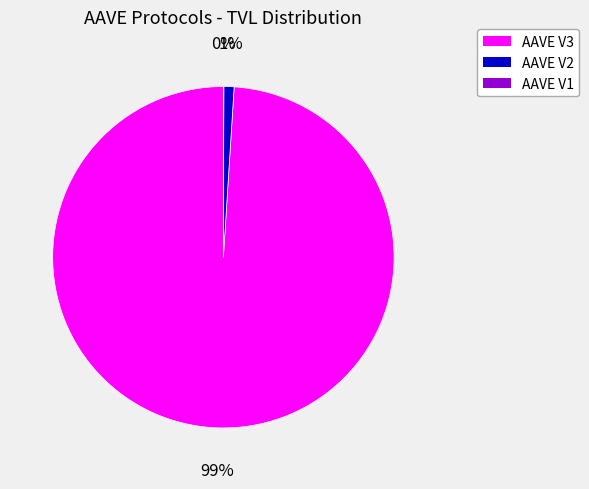

What percentage is the AAVE V2 slice, to the nearest percent?

1%